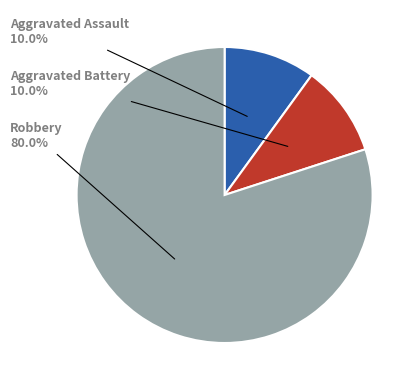

Is there any slice that represents more than half of the pie?

Yes